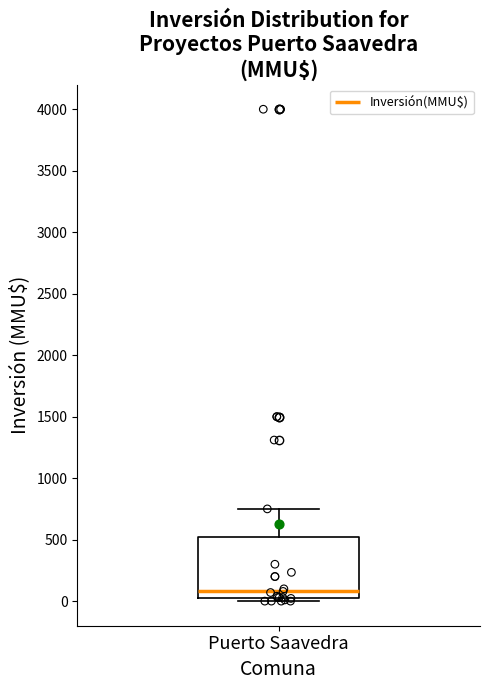

Transcribe this box plot: give where the median line is, the range the box spans, and where the two whiskers end, as read against the y-axis. The values are not printed on the chart, so give them approximately, as read against the axis.

median 100, box 50 to 550, whiskers 0 to 750